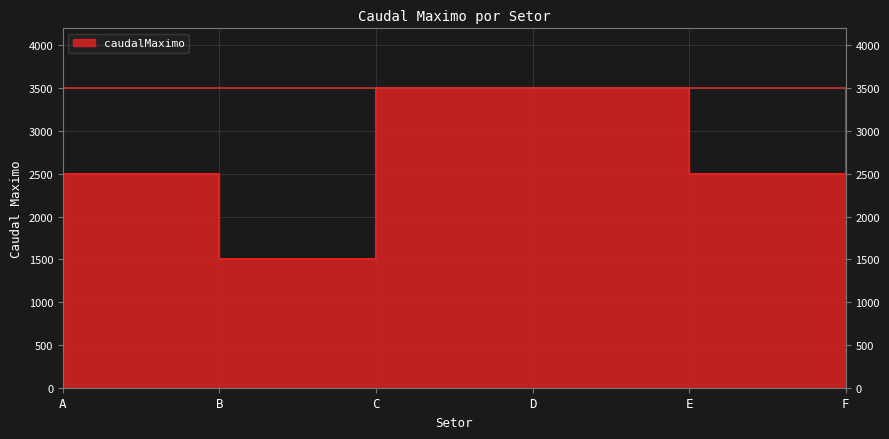

At which category does the chart reach its minimum across all series?

B